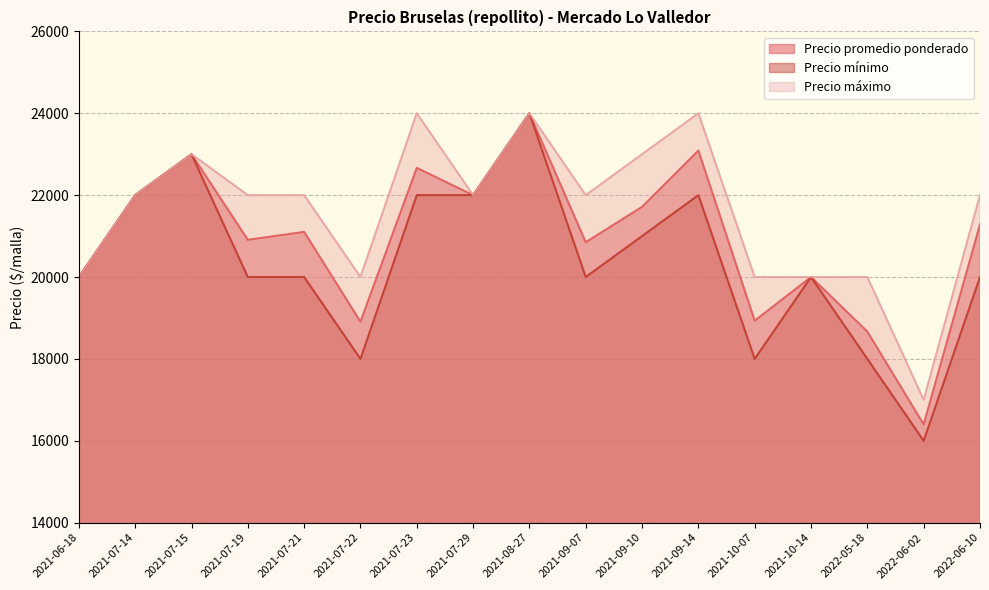

True or false: Precio máximo has more than 1 interior local peaks.

True